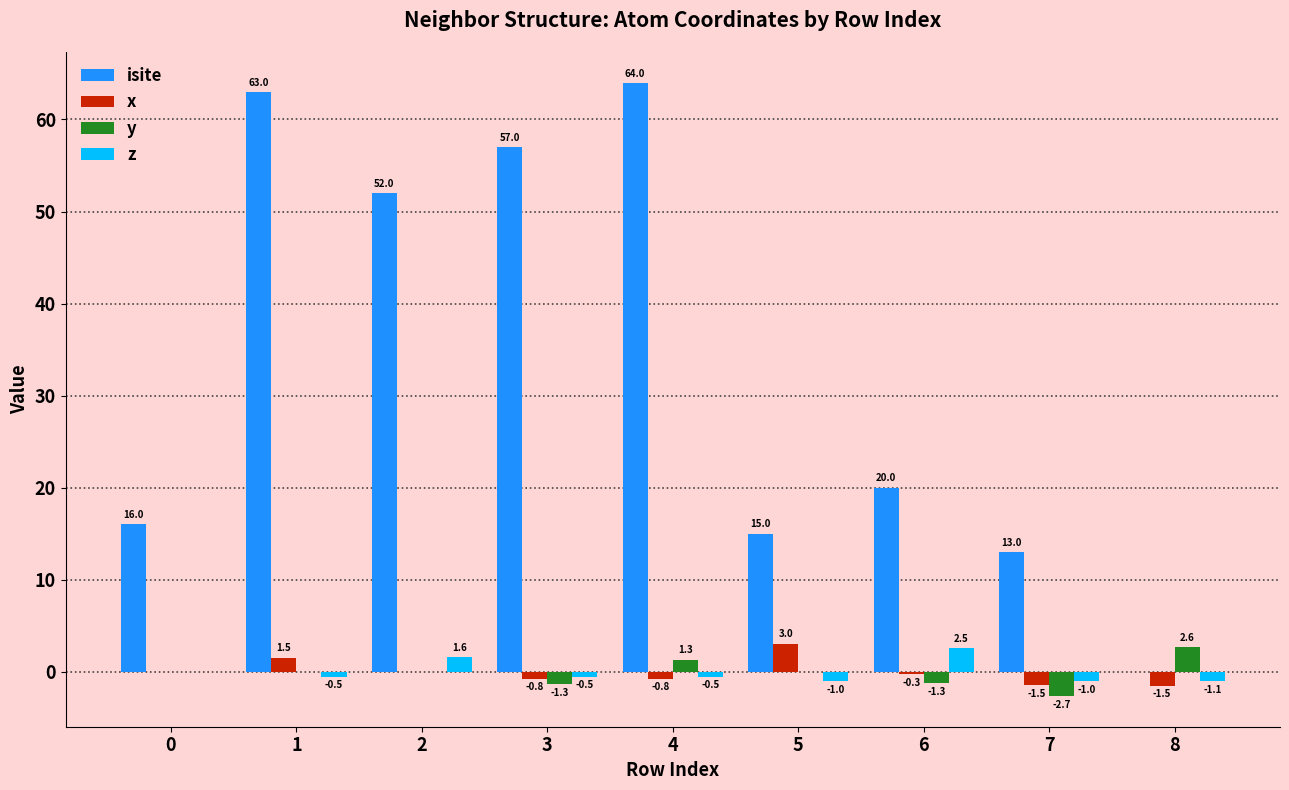

Is it true that z equals -0.5 at 4?

True